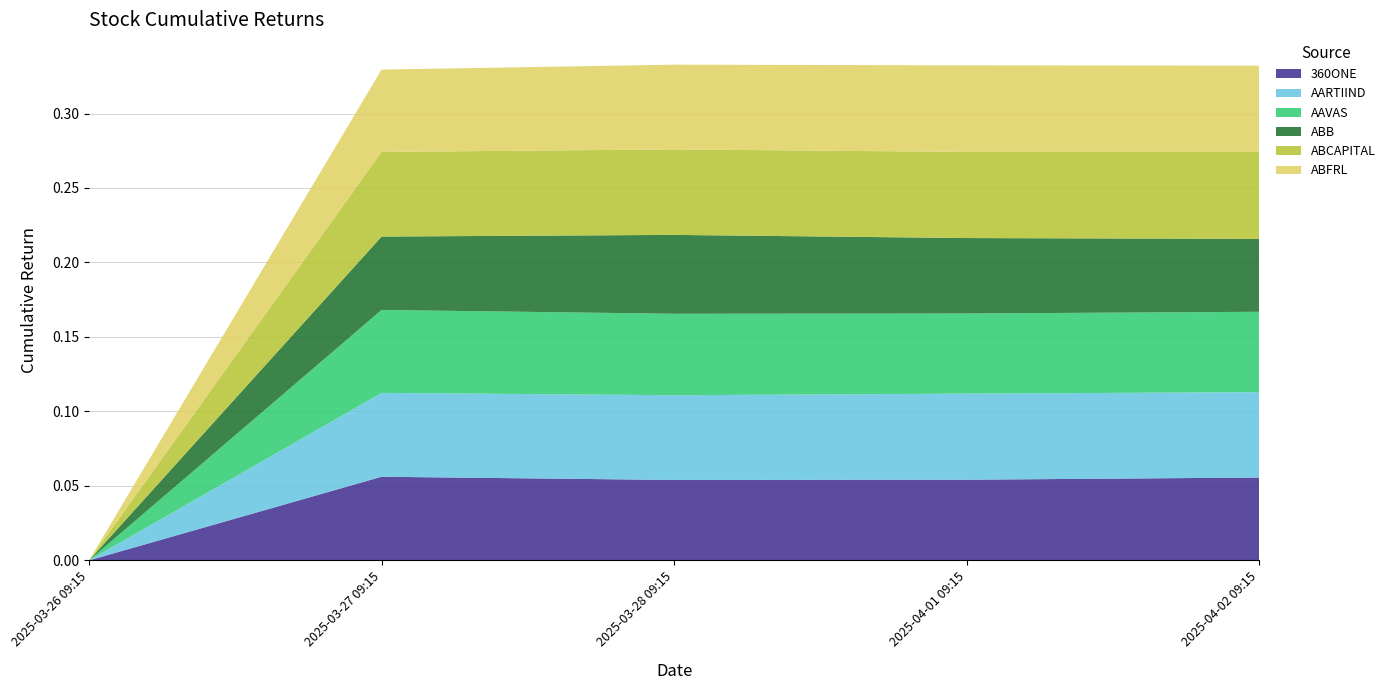

Reading left to right, what are all the values shown in this chart?

360ONE: 2025-03-26 09:15=0.0	2025-03-27 09:15=0.1	2025-03-28 09:15=0.1	2025-04-01 09:15=0.1	2025-04-02 09:15=0.1
AARTIIND: 2025-03-26 09:15=0.0	2025-03-27 09:15=0.1	2025-03-28 09:15=0.1	2025-04-01 09:15=0.1	2025-04-02 09:15=0.1
AAVAS: 2025-03-26 09:15=0.0	2025-03-27 09:15=0.1	2025-03-28 09:15=0.1	2025-04-01 09:15=0.1	2025-04-02 09:15=0.1
ABB: 2025-03-26 09:15=0.0	2025-03-27 09:15=0.0	2025-03-28 09:15=0.1	2025-04-01 09:15=0.1	2025-04-02 09:15=0.0
ABCAPITAL: 2025-03-26 09:15=0.0	2025-03-27 09:15=0.1	2025-03-28 09:15=0.1	2025-04-01 09:15=0.1	2025-04-02 09:15=0.1
ABFRL: 2025-03-26 09:15=0.0	2025-03-27 09:15=0.1	2025-03-28 09:15=0.1	2025-04-01 09:15=0.1	2025-04-02 09:15=0.1